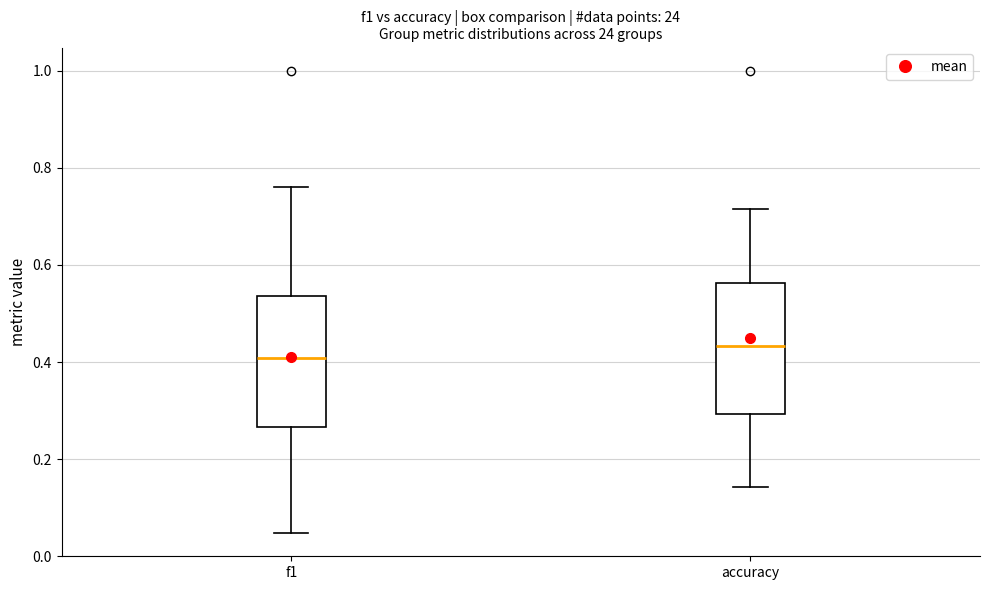

Which box's median line is the highest?

accuracy